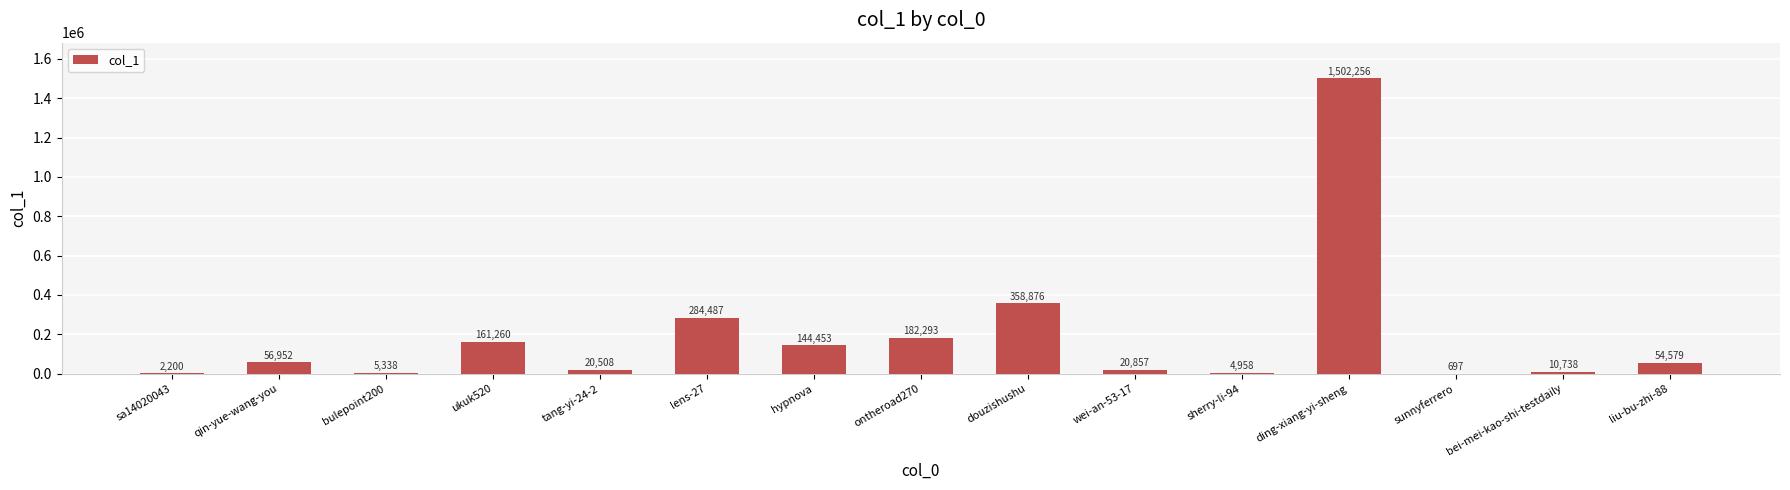

Reading left to right, list all the values displayed in this chart.

sa14020043=2200	qin-yue-wang-you=56952	bulepoint200=5338	ukuk520=161260	tang-yi-24-2=20508	lens-27=284487	hypnova=144453	ontheroad270=182293	douzishushu=358876	wei-an-53-17=20857	sherry-li-94=4958	ding-xiang-yi-sheng=1502256	sunnyferrero=697	bei-mei-kao-shi-testdaily=10738	liu-bu-zhi-88=54579